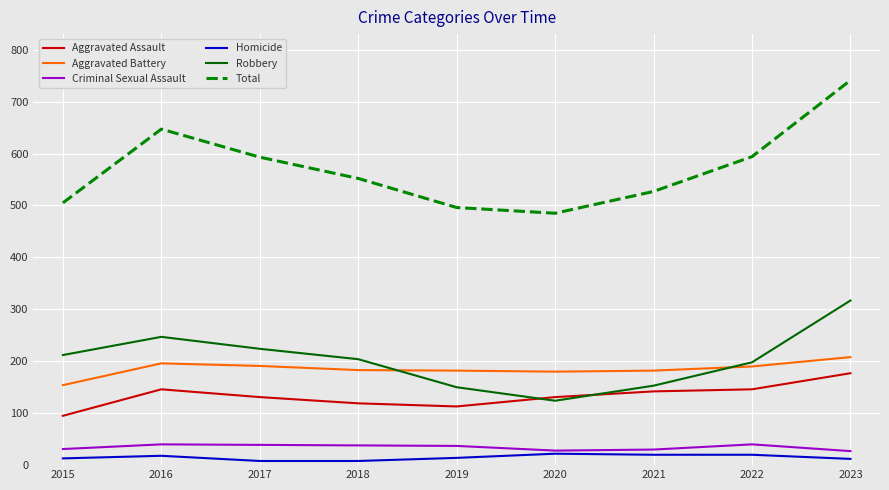

How many categories are shown in the chart?

9